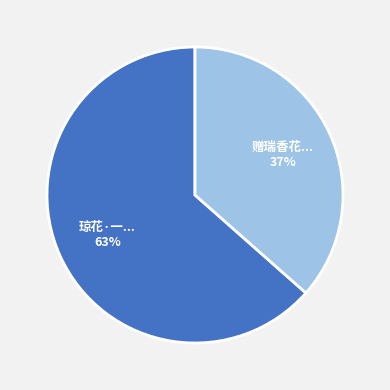

To the nearest percent, what is the average slice percentage?

50%